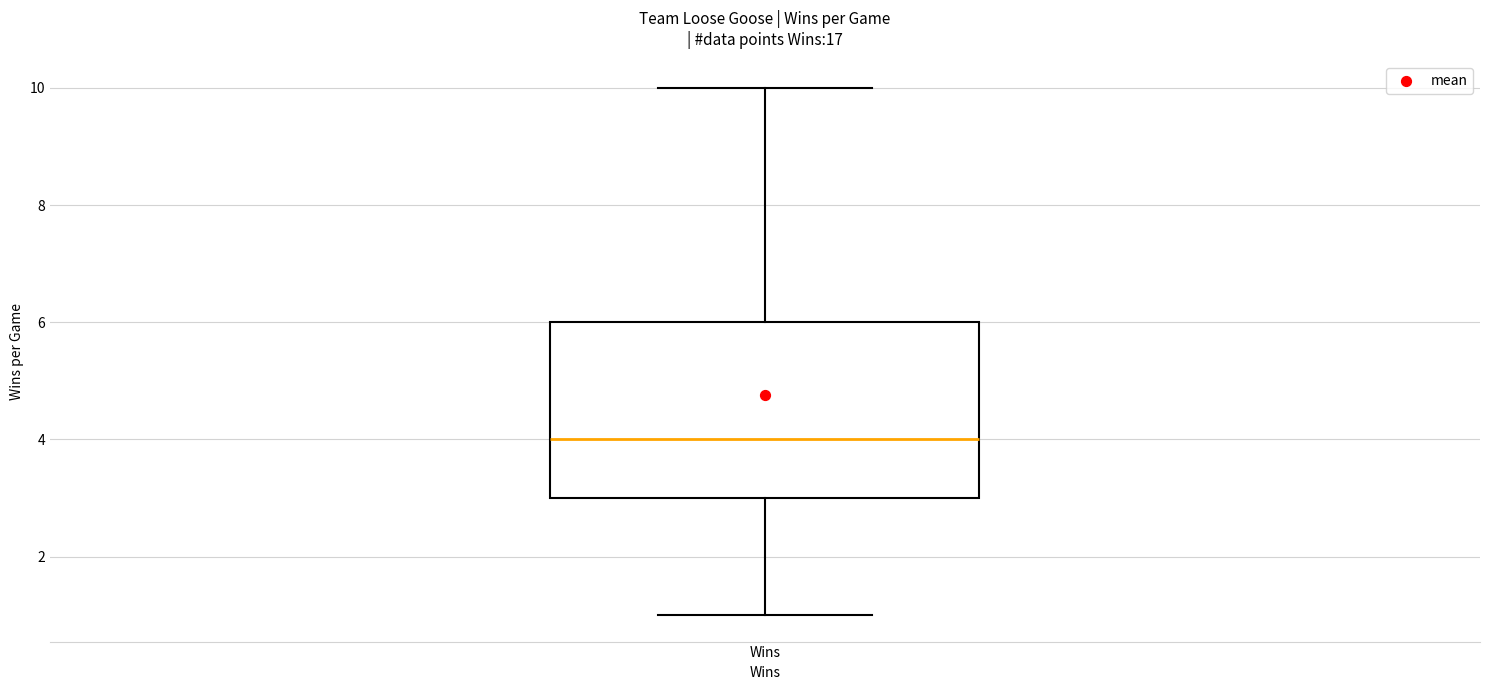

Where does the upper whisker of the box for Wins end on the y-axis? The values are not printed on the chart, so give them approximately, as read against the axis.

10